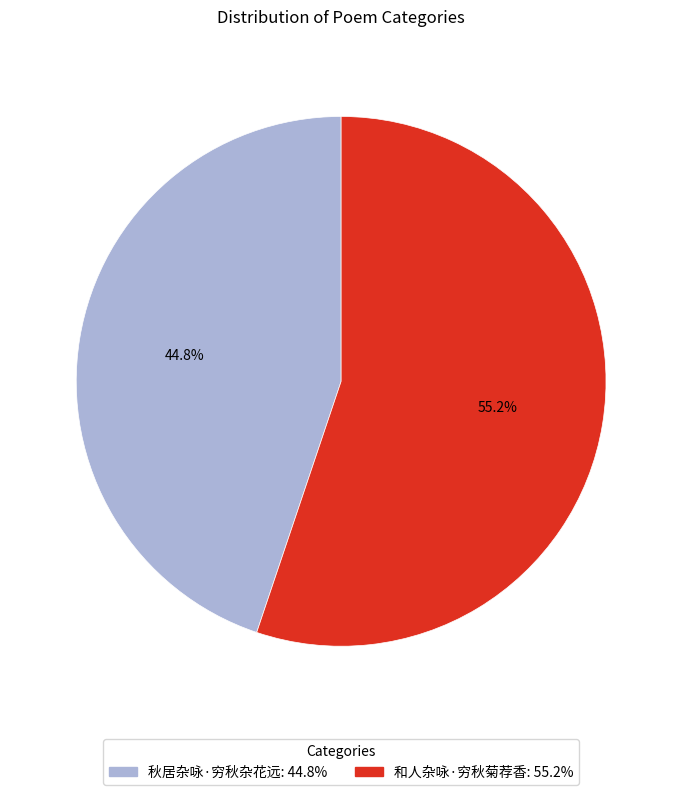

To the nearest percent, what is the difference between the largest and smallest slice percentages?

10%